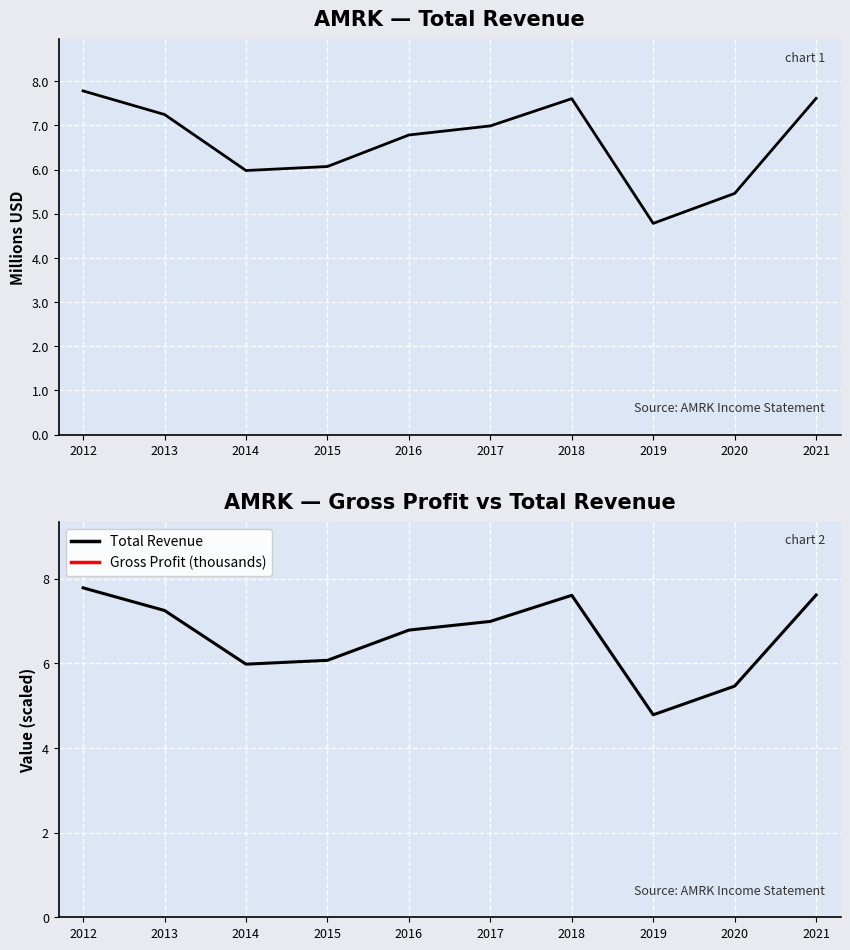

Read the Total Revenue value at 2021.

7.6